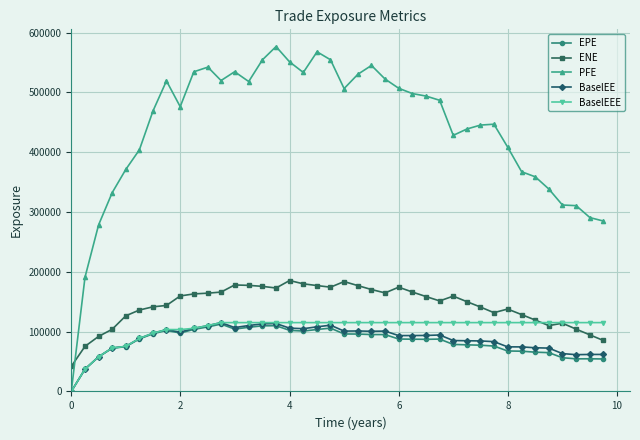

What is the value of the ENE point at the 2nd from the left?

75417.1